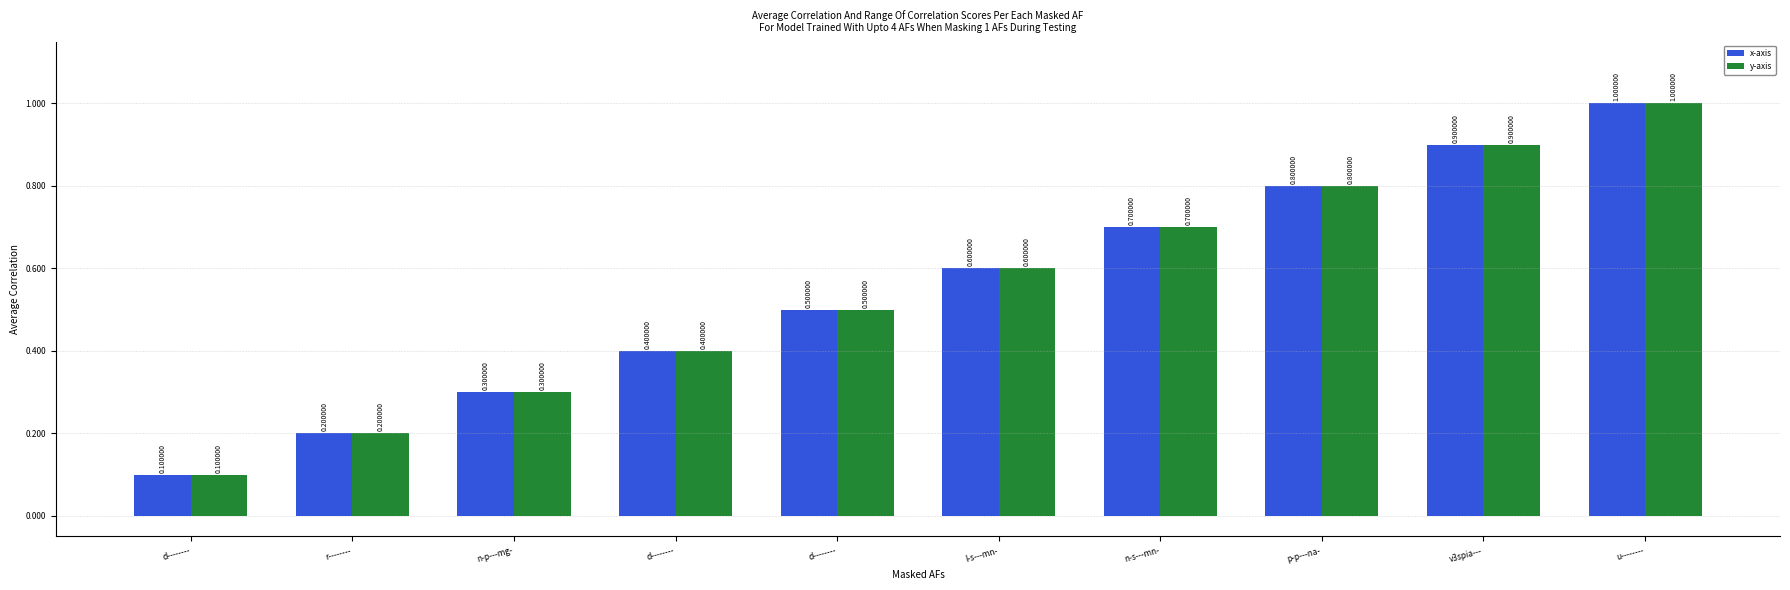

Between u-------- and n-p---mg-, which is larger?

u--------